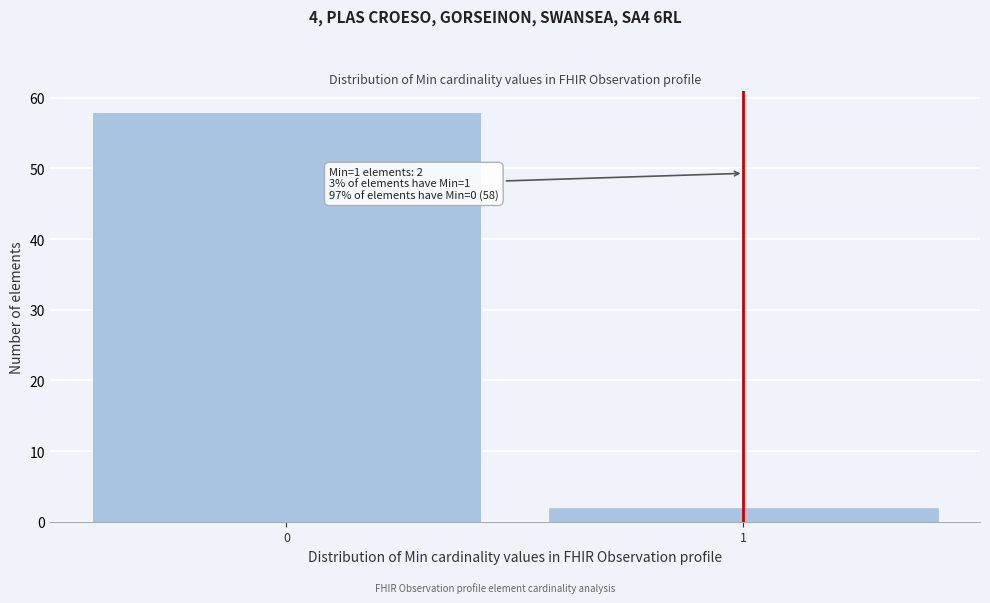

Reading right to left, extract all data points from this chart.

1=2	0=58